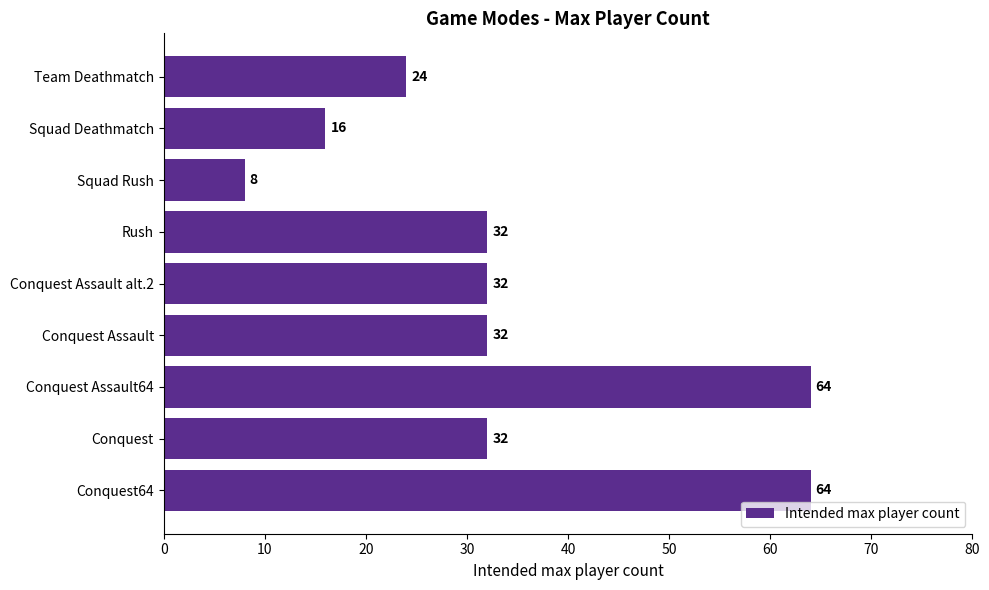

Reading top to bottom, transcribe all the data shown in this chart.

Team Deathmatch=24	Squad Deathmatch=16	Squad Rush=8	Rush=32	Conquest Assault alt.2=32	Conquest Assault=32	Conquest Assault64=64	Conquest=32	Conquest64=64